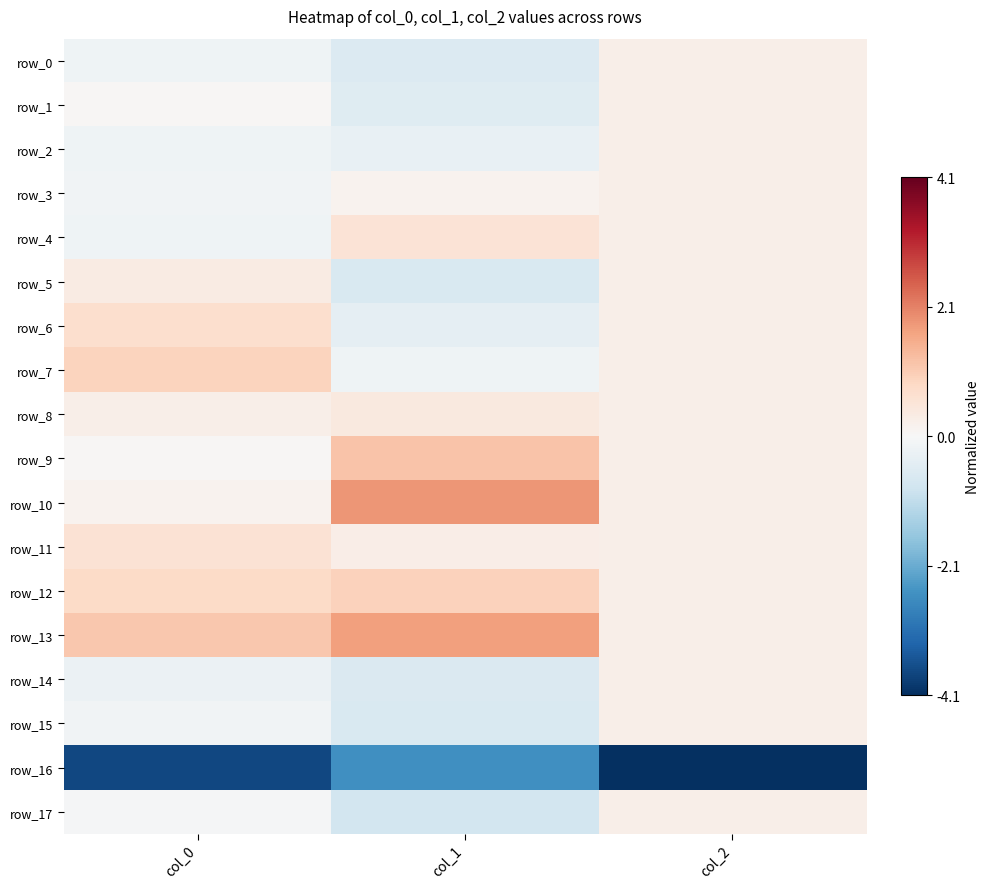

Count the number of data series in this chart.

18